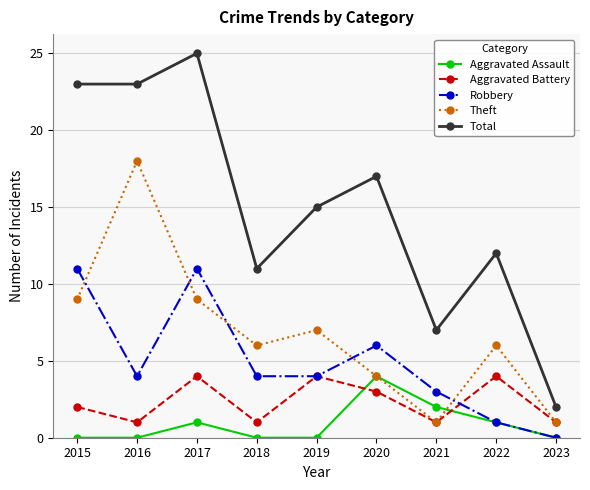

At how many categories does at least one series exceed 19?

3